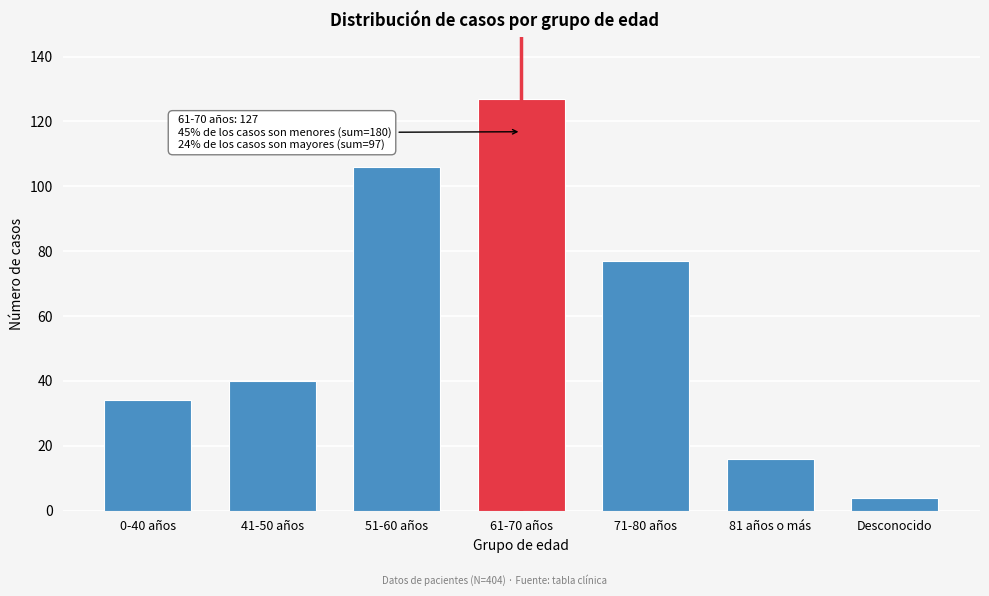

Reading left to right, extract all data points from this chart.

34	40	106	127	77	16	4